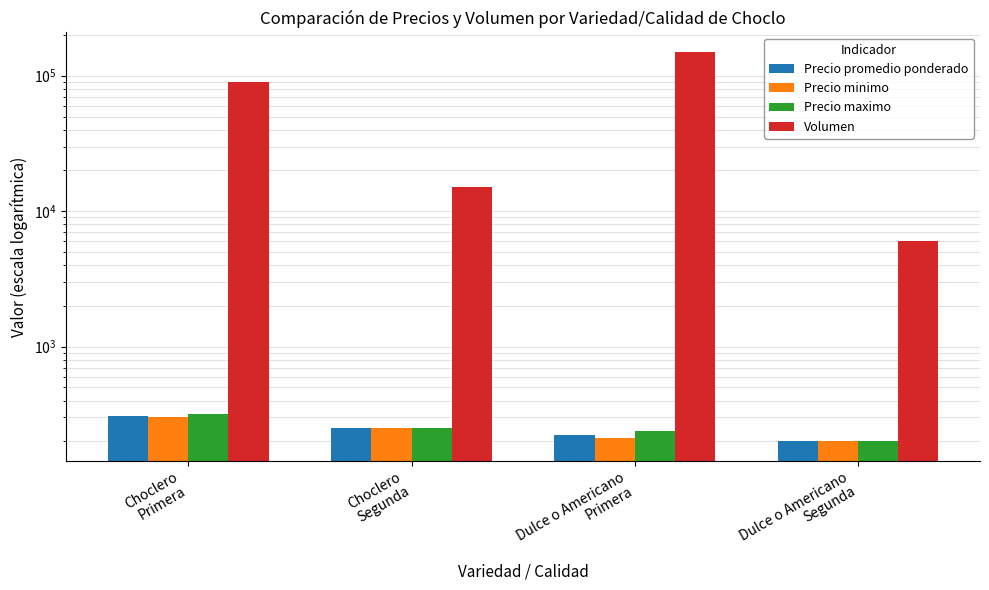

What position from the right is Choclero
Segunda?

3